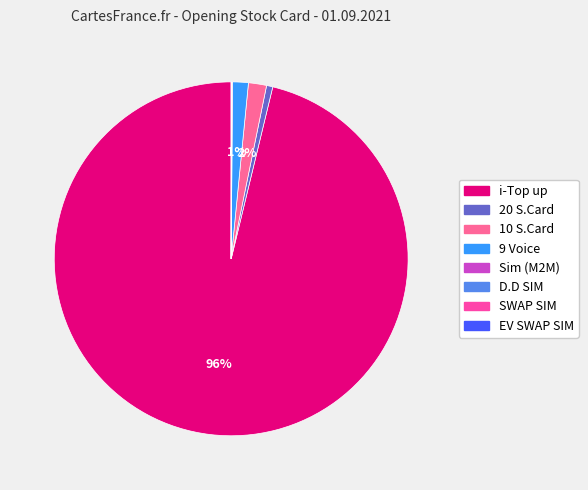

To the nearest percent, what is the difference between the largest and smallest slice percentages?

96%